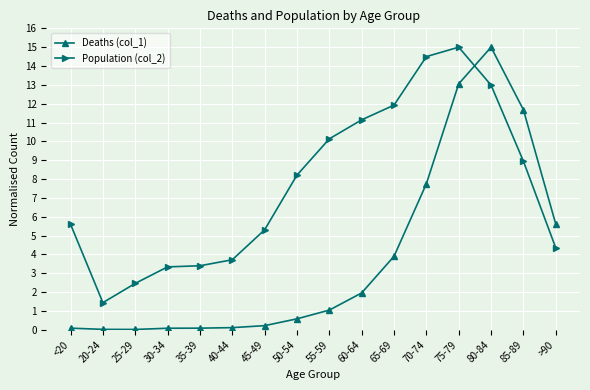

The Population (col_2) series shows 13.0 at 80-84. True or false?

True